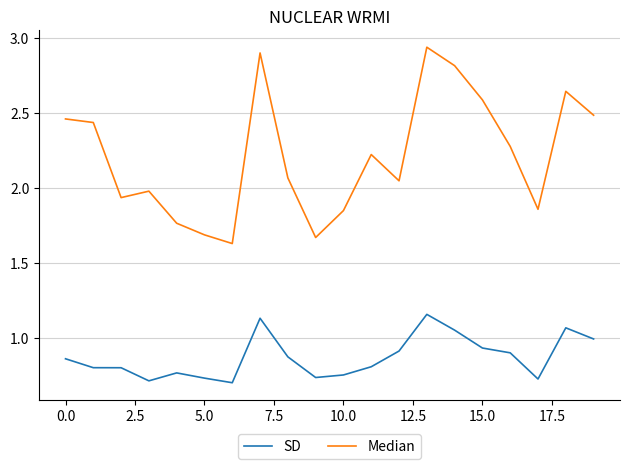

True or false: Median and SD cross at least once.

False